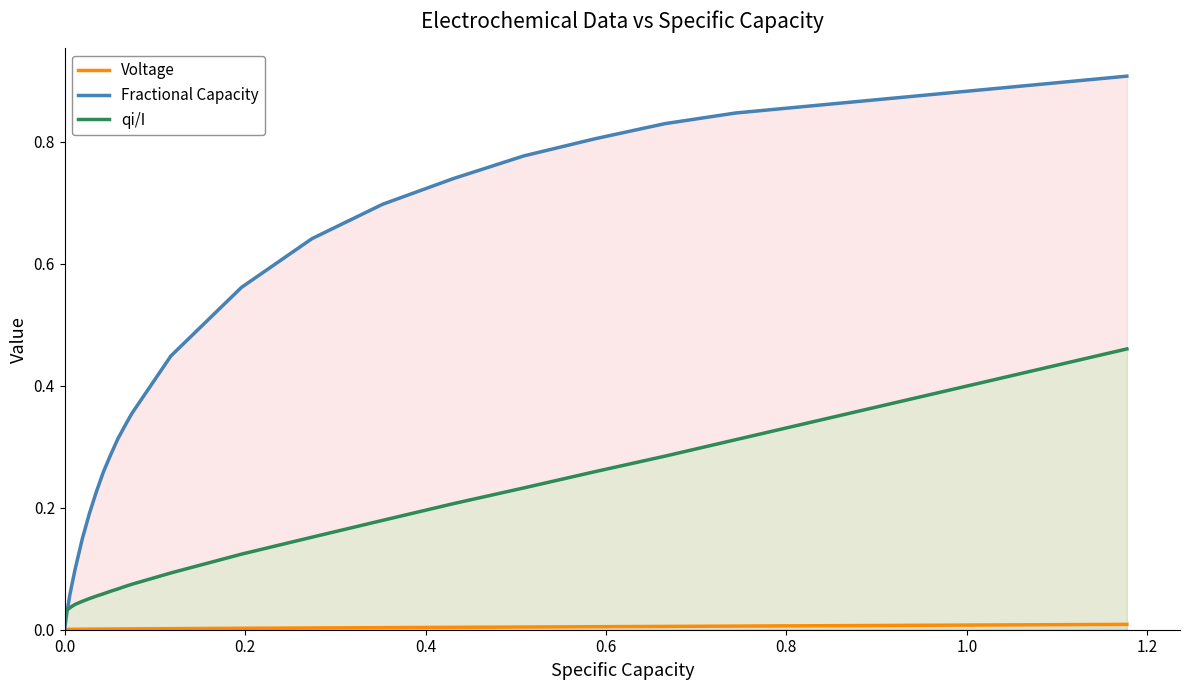

Which series has the largest total across all categories?

Fractional Capacity